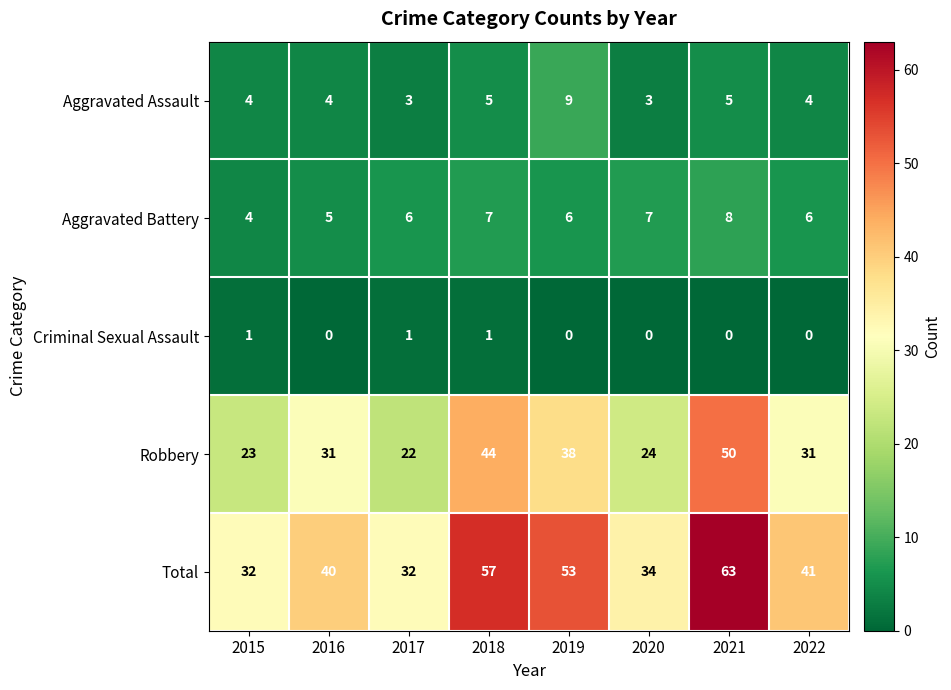

The Aggravated Battery series shows 6 at 2015. True or false?

False